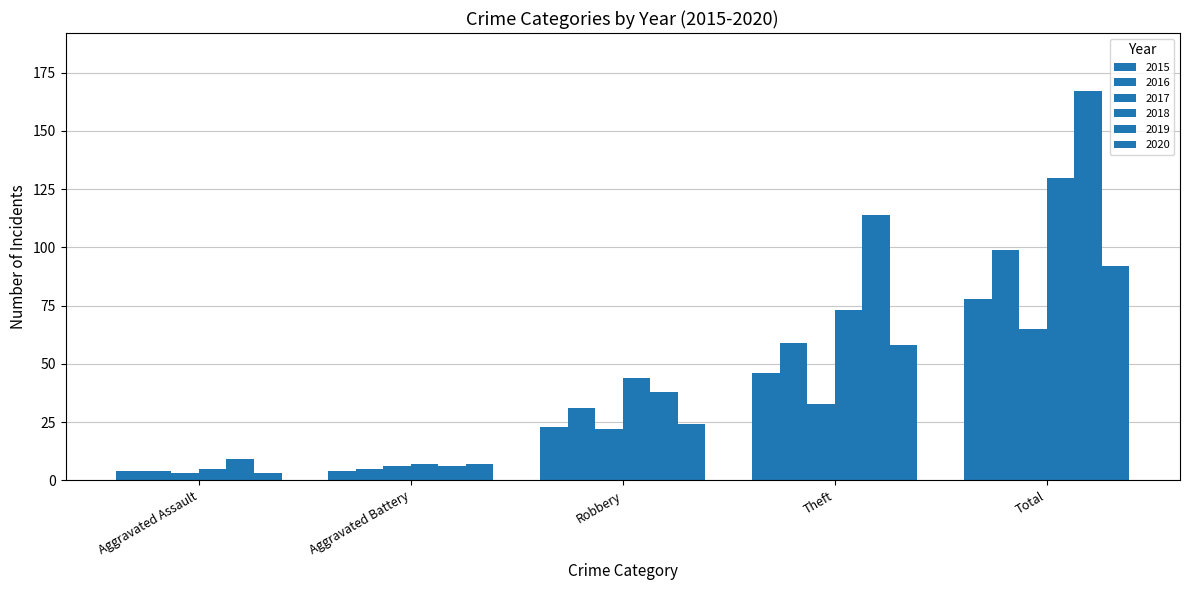

What is the sum of all 2020 values?

184